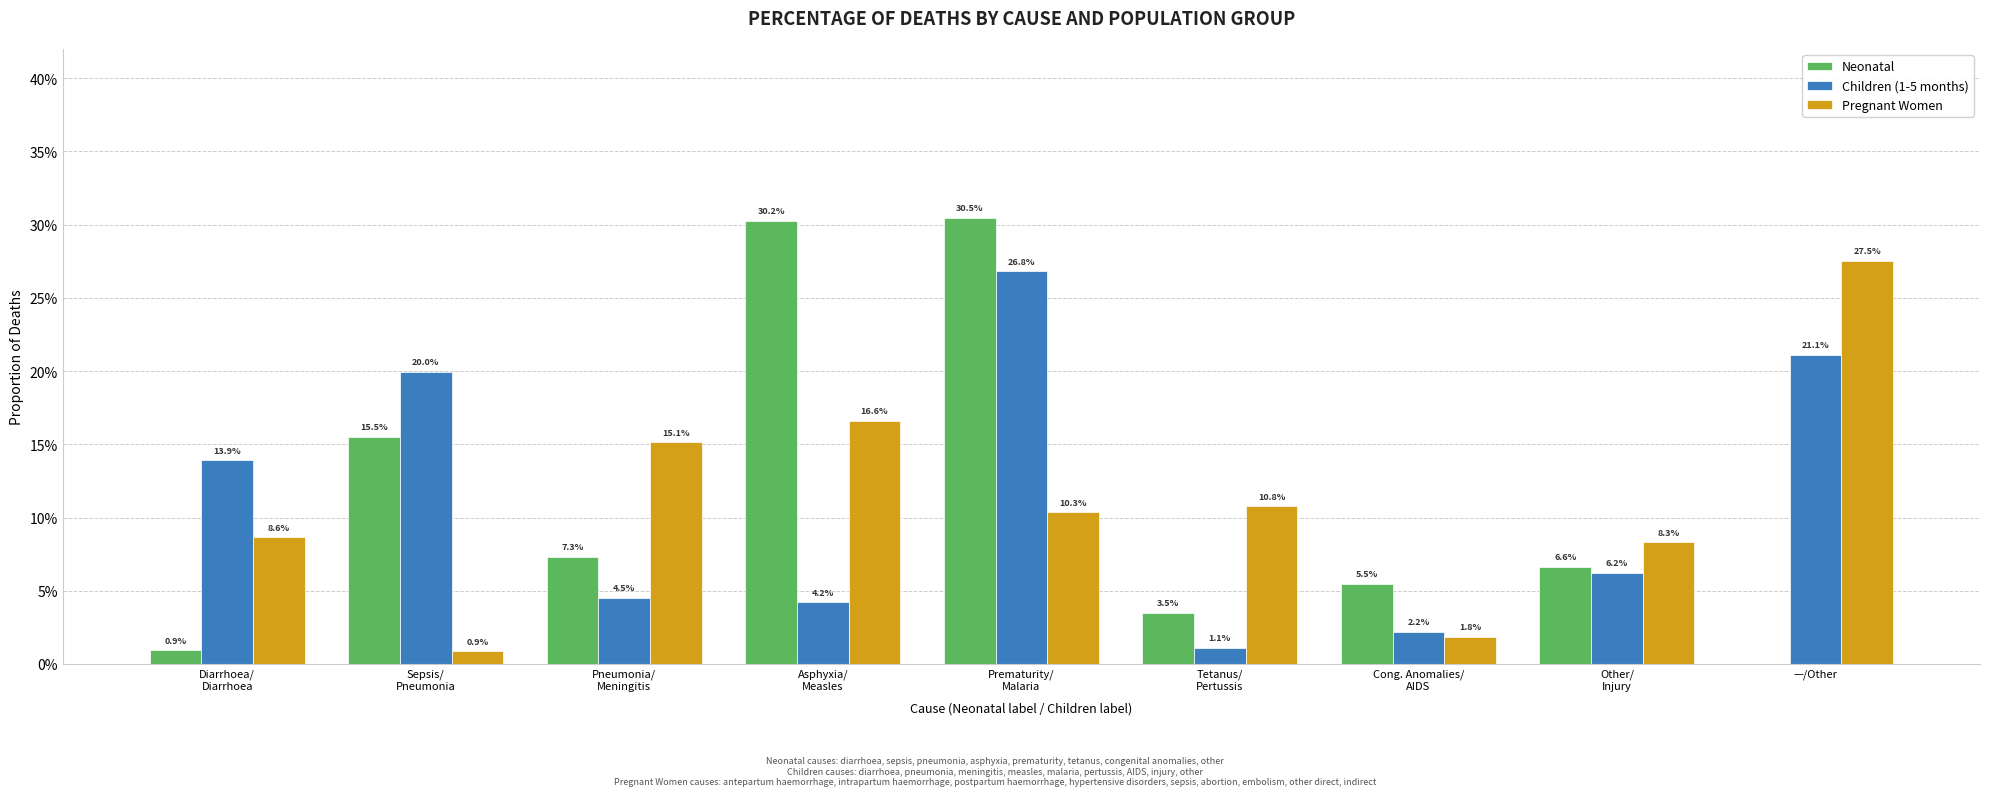

Are the bars horizontal?

No